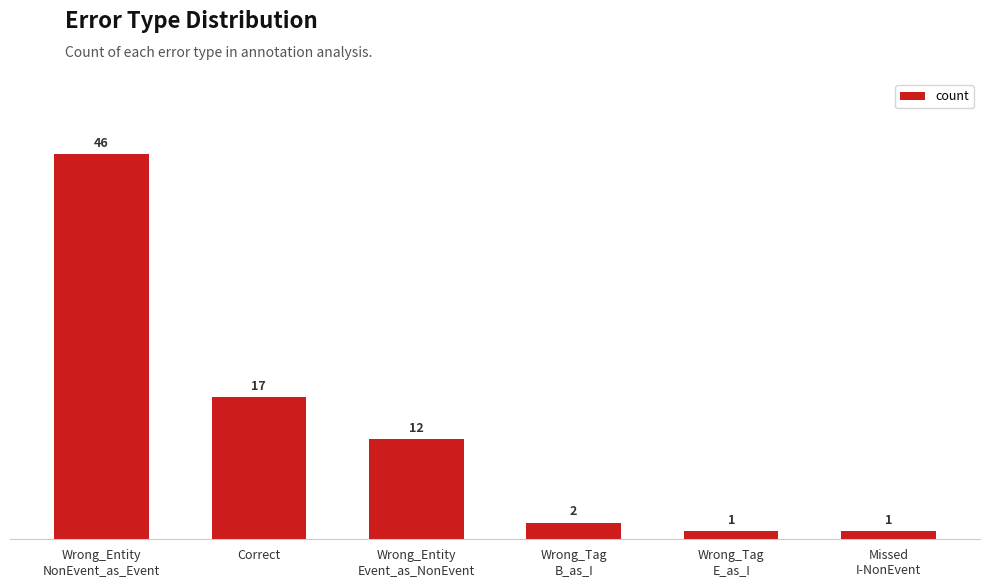

Reading left to right, list all the values displayed in this chart.

46	17	12	2	1	1